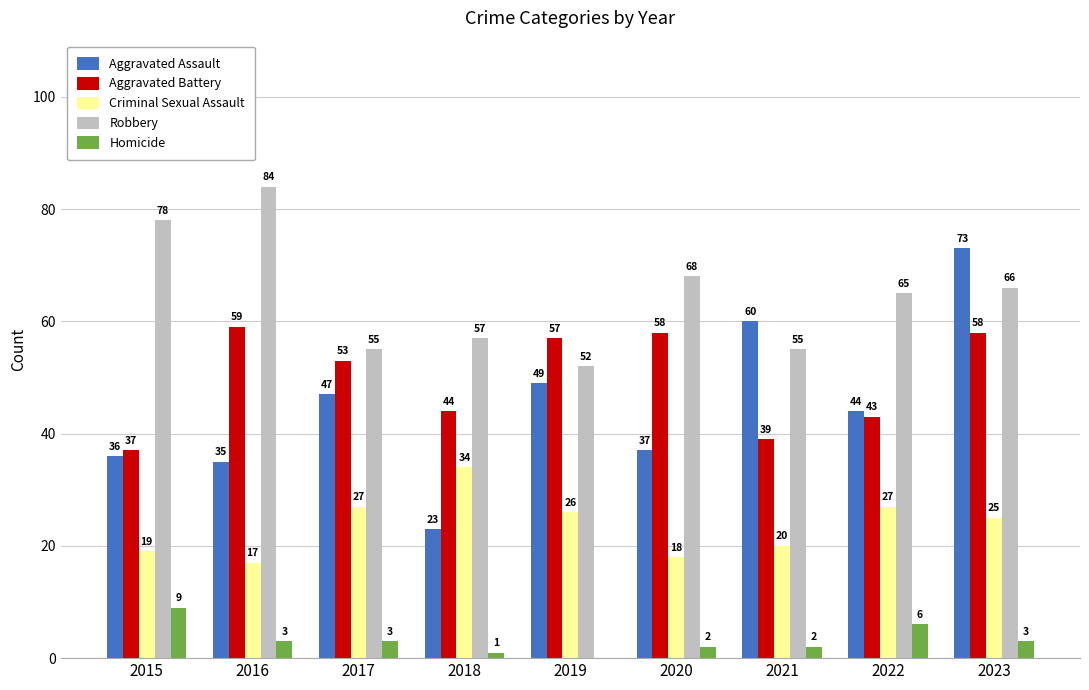

Reading left to right, extract all data points from this chart.

Aggravated Assault: 2015=36	2016=35	2017=47	2018=23	2019=49	2020=37	2021=60	2022=44	2023=73
Aggravated Battery: 2015=37	2016=59	2017=53	2018=44	2019=57	2020=58	2021=39	2022=43	2023=58
Criminal Sexual Assault: 2015=19	2016=17	2017=27	2018=34	2019=26	2020=18	2021=20	2022=27	2023=25
Robbery: 2015=78	2016=84	2017=55	2018=57	2019=52	2020=68	2021=55	2022=65	2023=66
Homicide: 2015=9	2016=3	2017=3	2018=1	2019=0	2020=2	2021=2	2022=6	2023=3